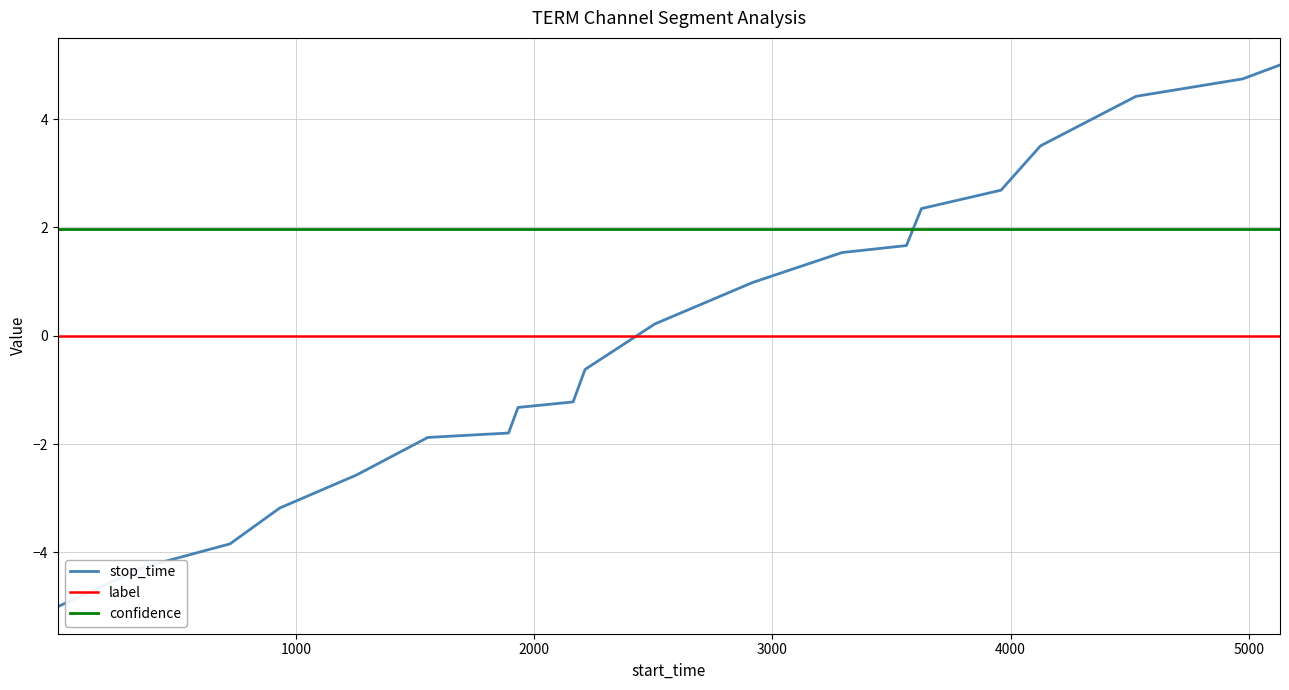

How many categories are shown in the chart?

20